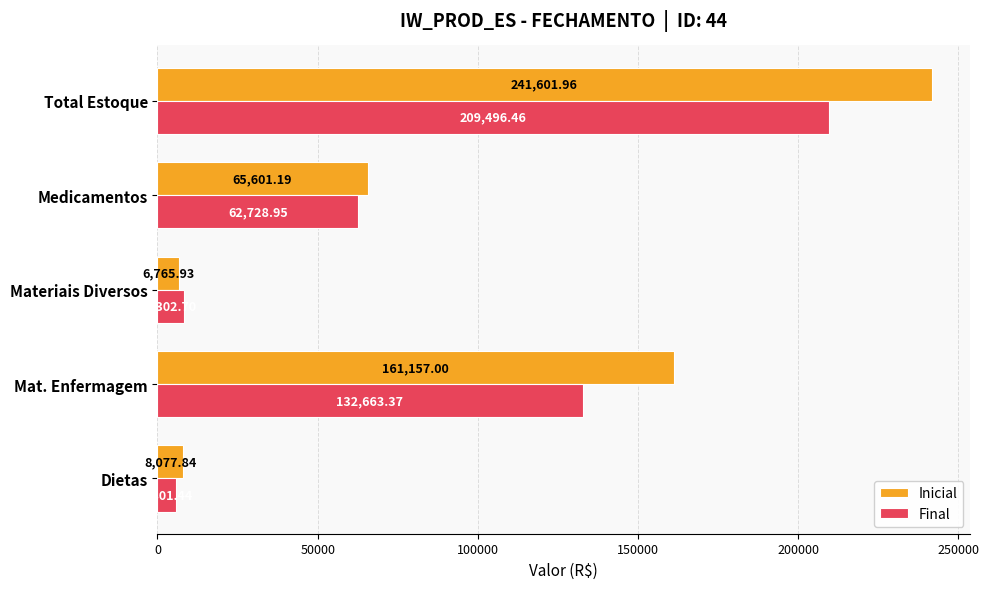

At how many categories does at least one series exceed 55920?

3